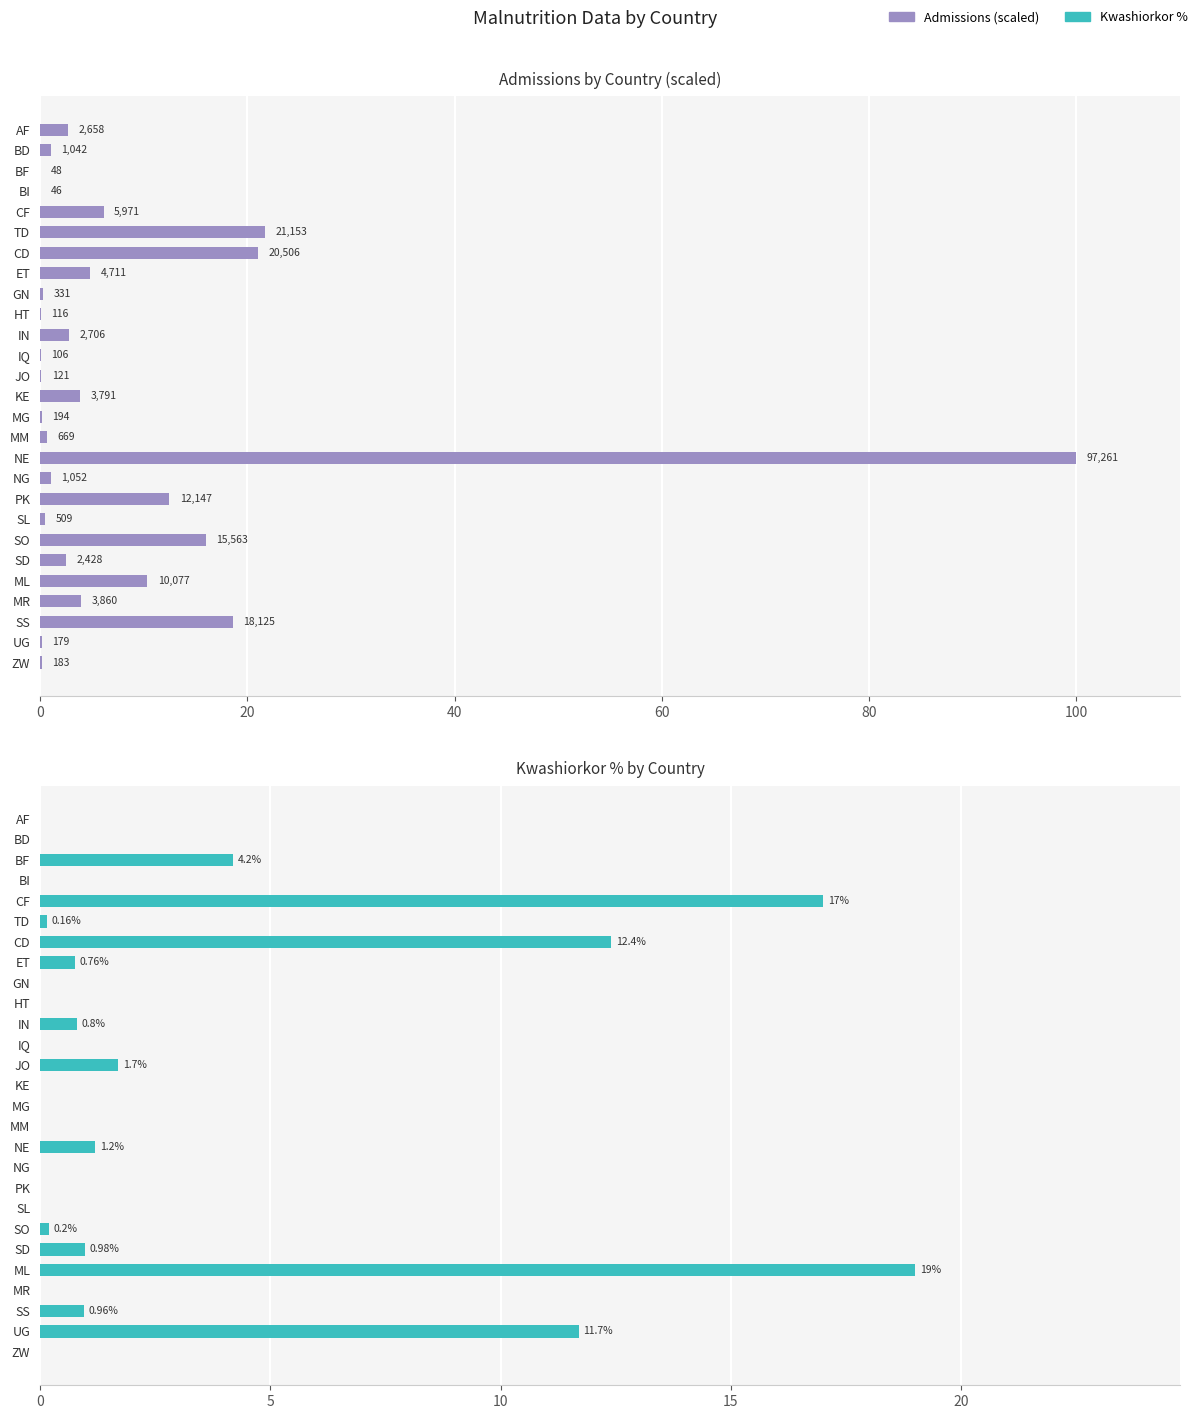

Count the number of data series in this chart.

2